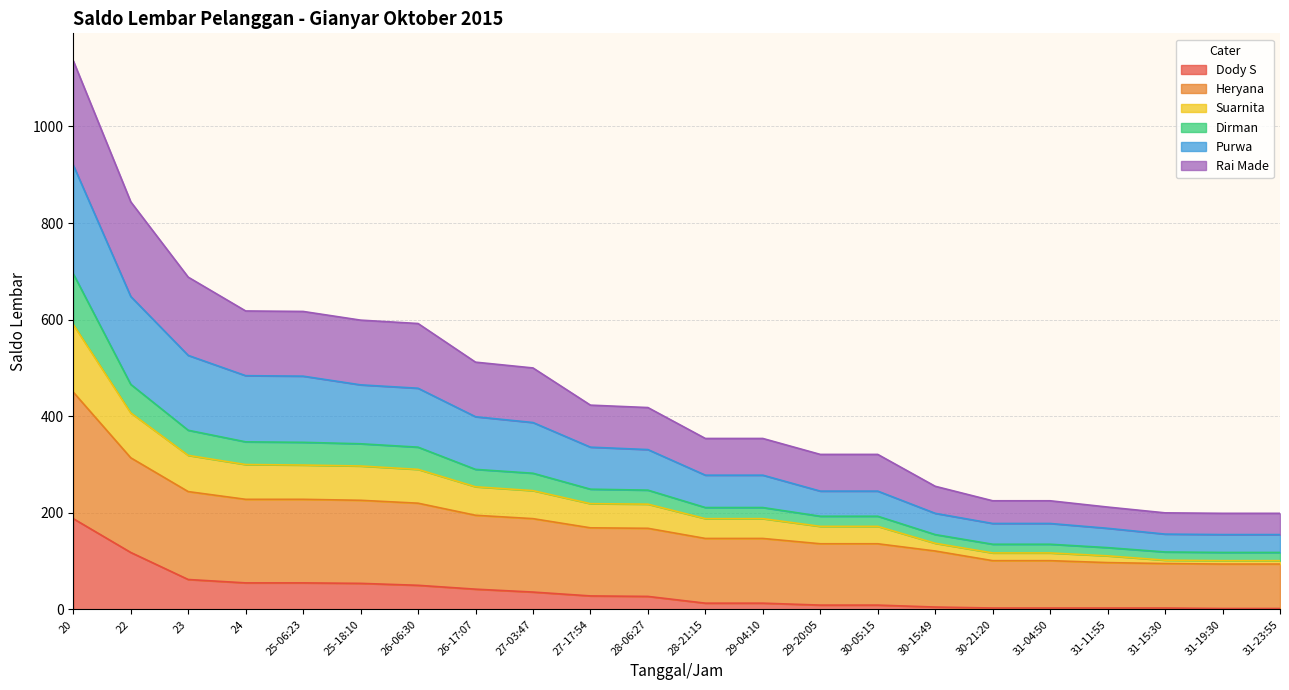

At which label does Dody S first exceed 27?

20